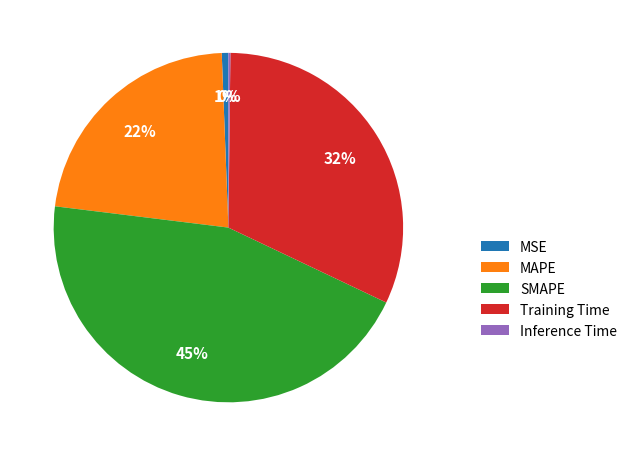

Does any single category account for the majority?

No